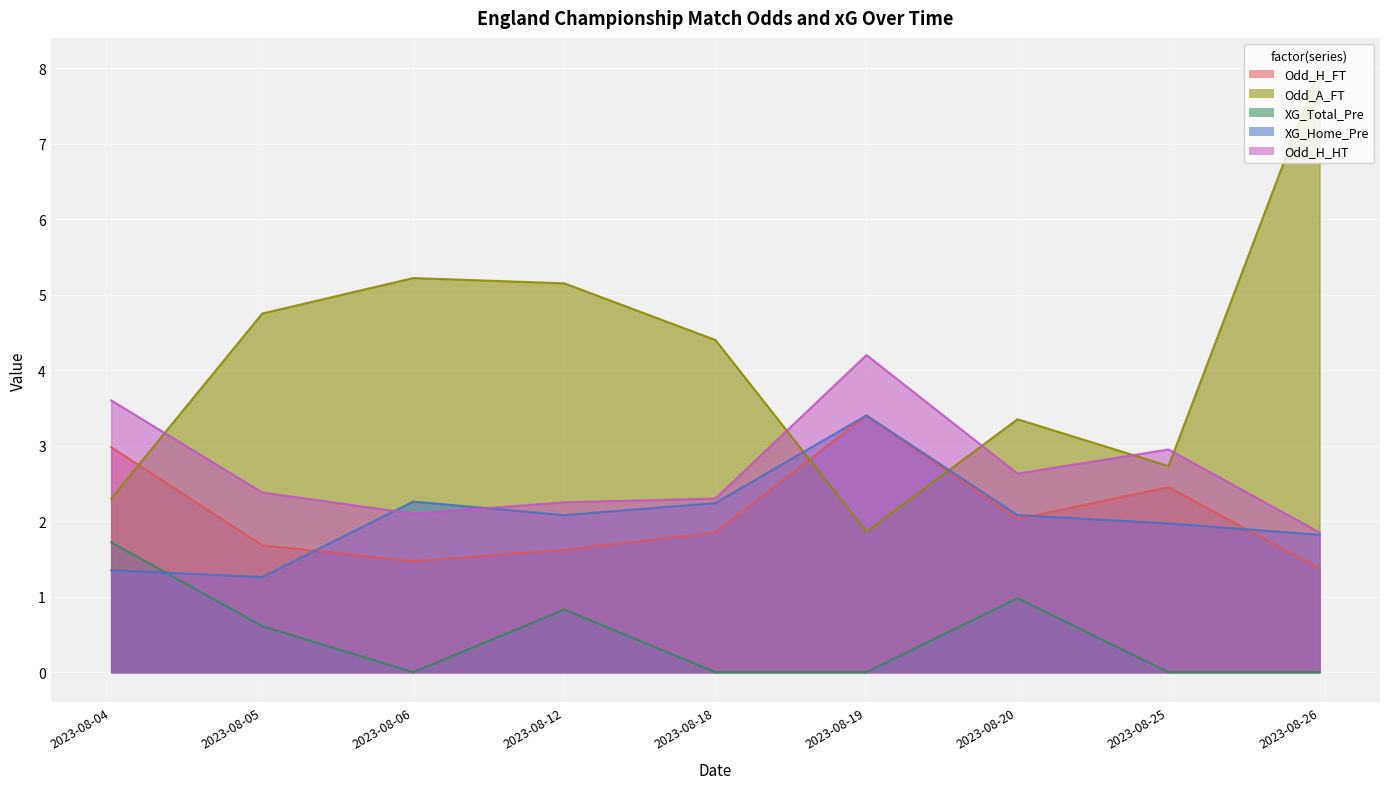

How many values in the Odd_H_HT series exceed 2?

8